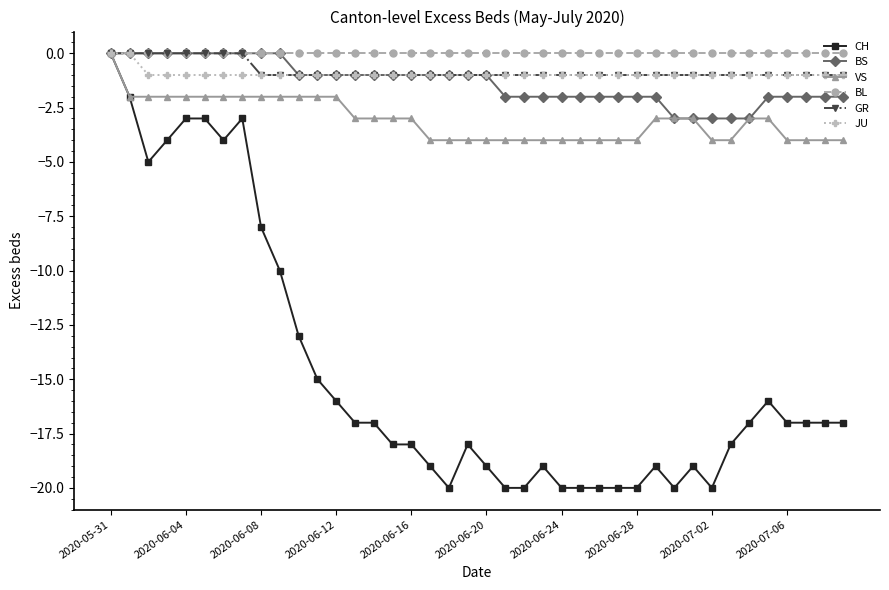

What is the value of the VS point at the 28th from the left?

-4